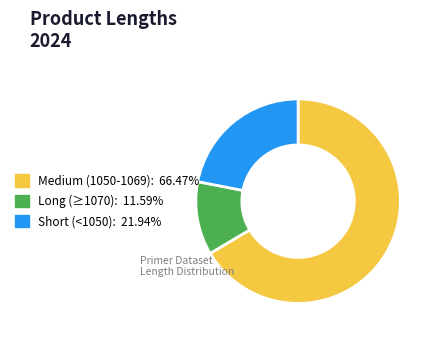

Does any single category account for the majority?

Yes